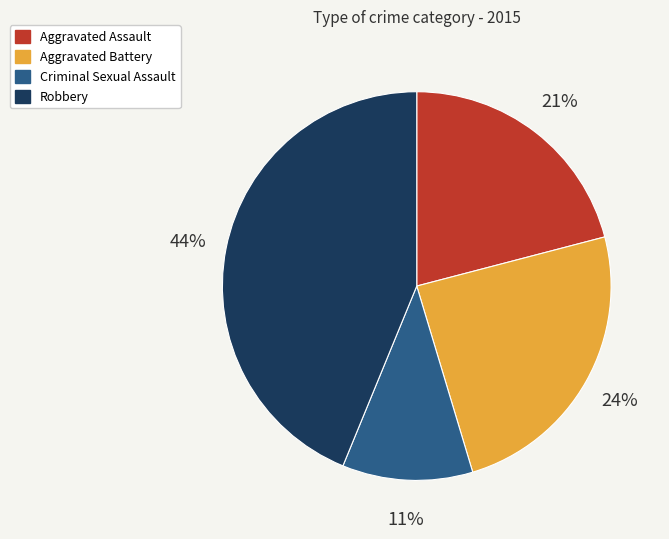

How many slices are in this pie chart?

4